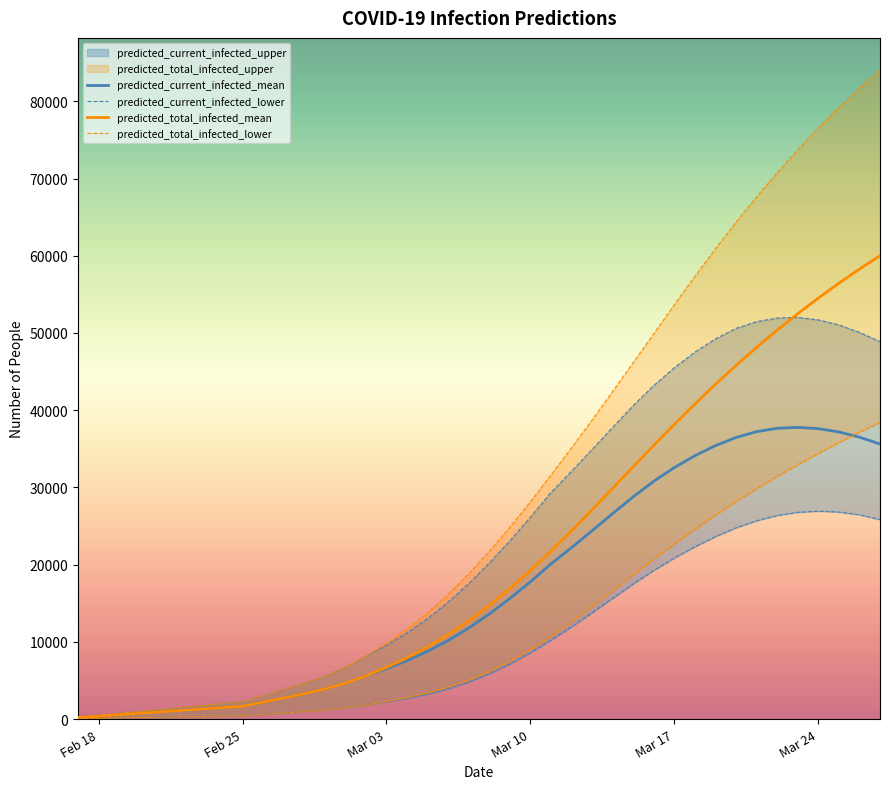

What is the maximum value for predicted_current_infected_mean?

37776